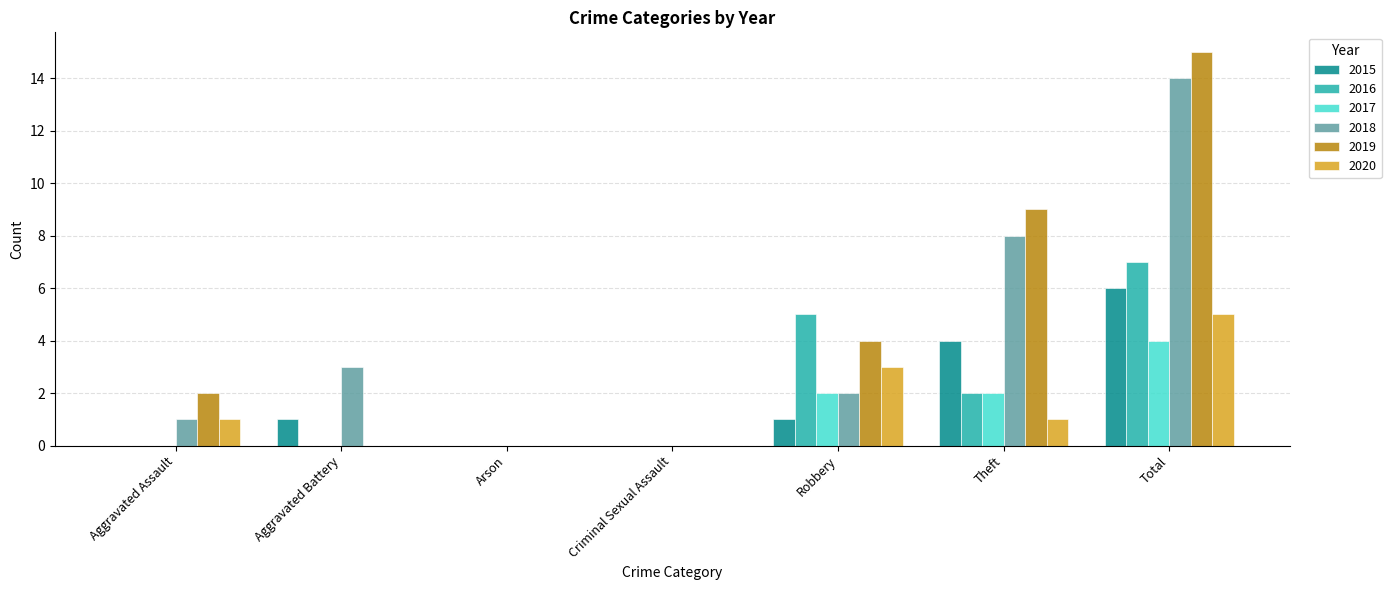

What is the total value across all series at Theft?

26